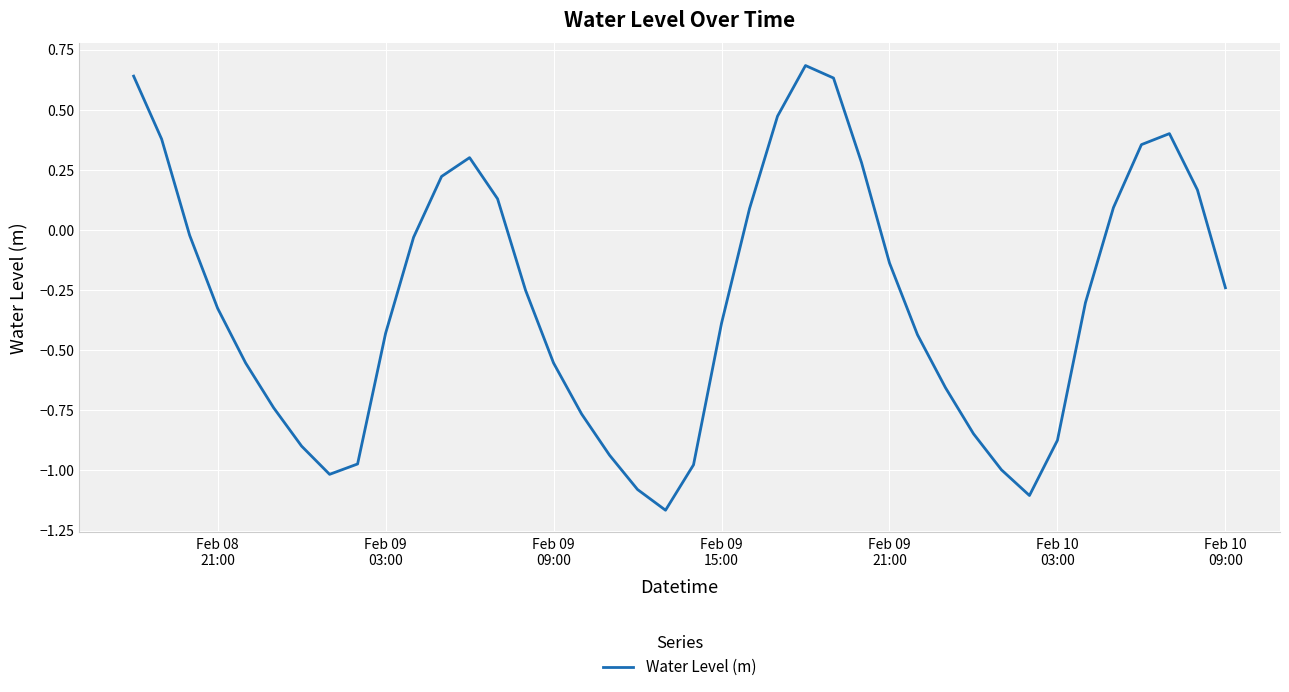

What is the difference between the maximum and minimum values?

1.8